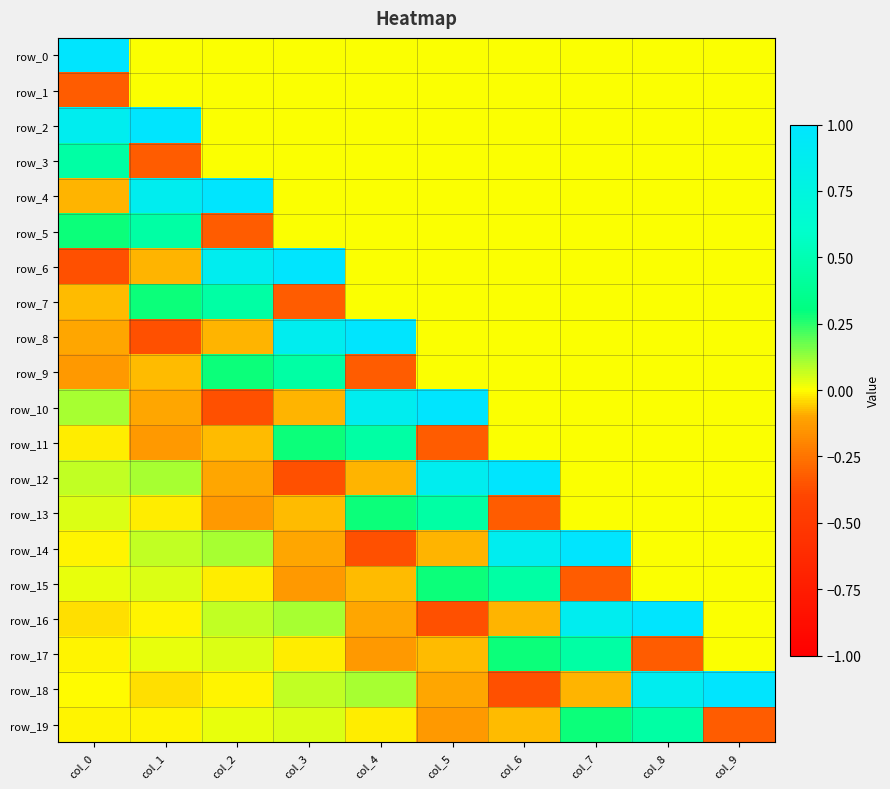

Which series changed the most between col_2 and col_3?

row_4